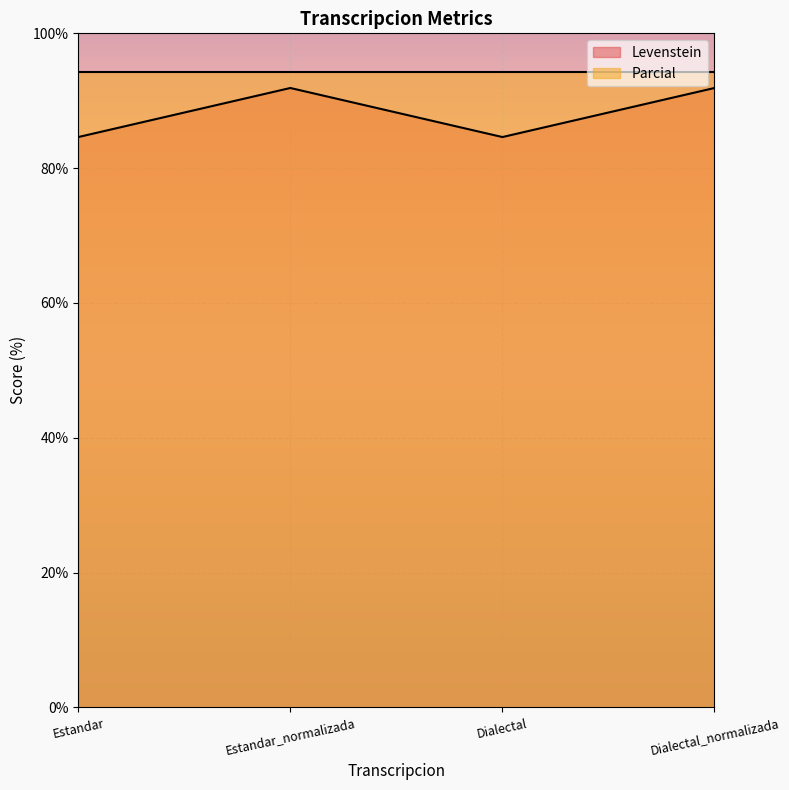

At which category does the chart reach its peak across all series?

Estandar_normalizada